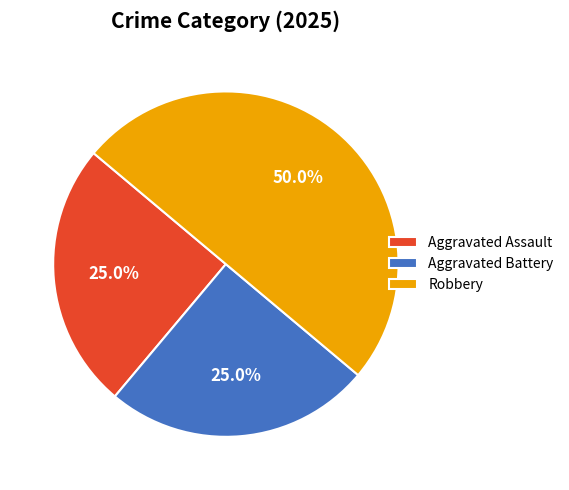

To the nearest percent, what portion does Aggravated Battery represent?

25%